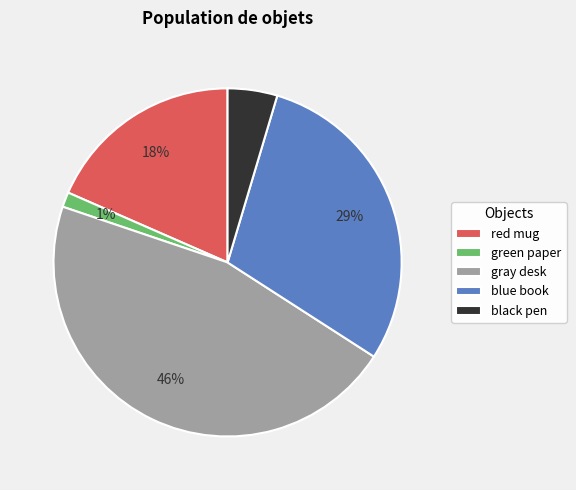

What percentage is the green paper slice, to the nearest percent?

1%